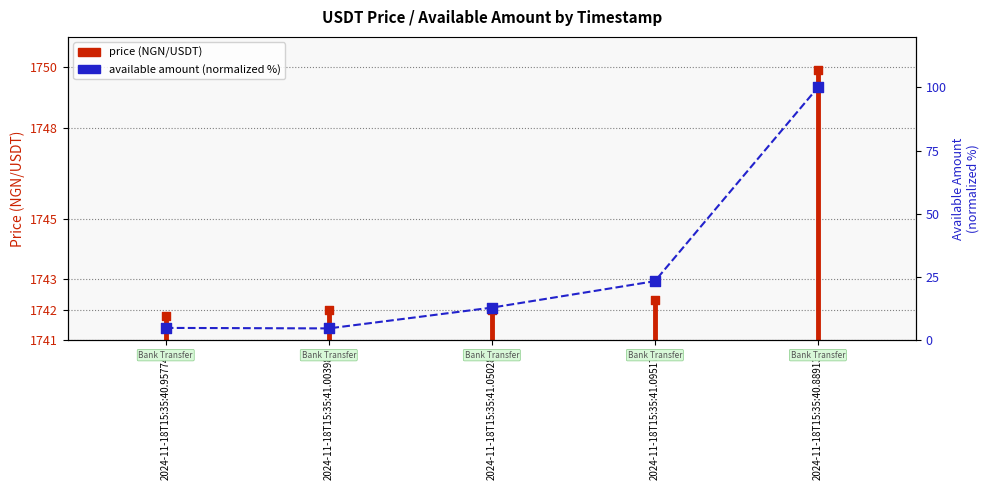

Between 2024-11-18T15:35:40.889138 and 2024-11-18T15:35:41.003981, which is larger?

2024-11-18T15:35:40.889138